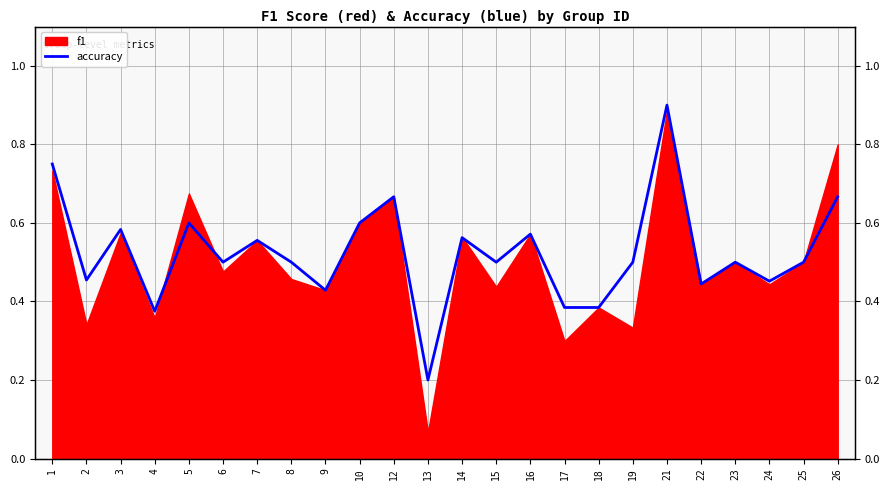

What is the sum of all values?

12.6